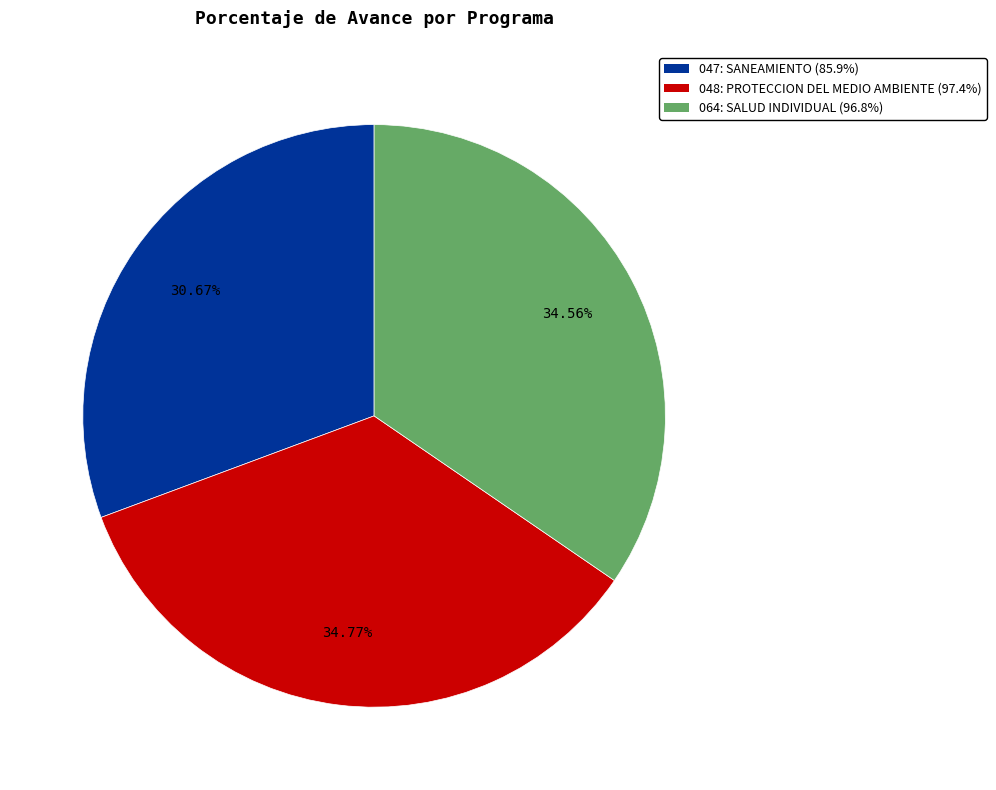

Approximately how many times larger is the value at 047: SANEAMIENTO compared to 064: SALUD INDIVIDUAL?

0.9